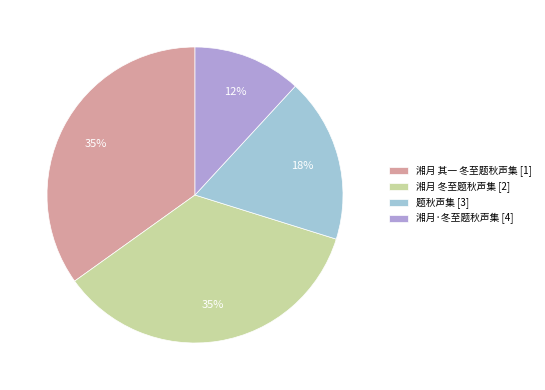

Do 湘月·冬至题秋声集 [4] and 湘月 冬至题秋声集 [2] together represent more than half of the pie?

No